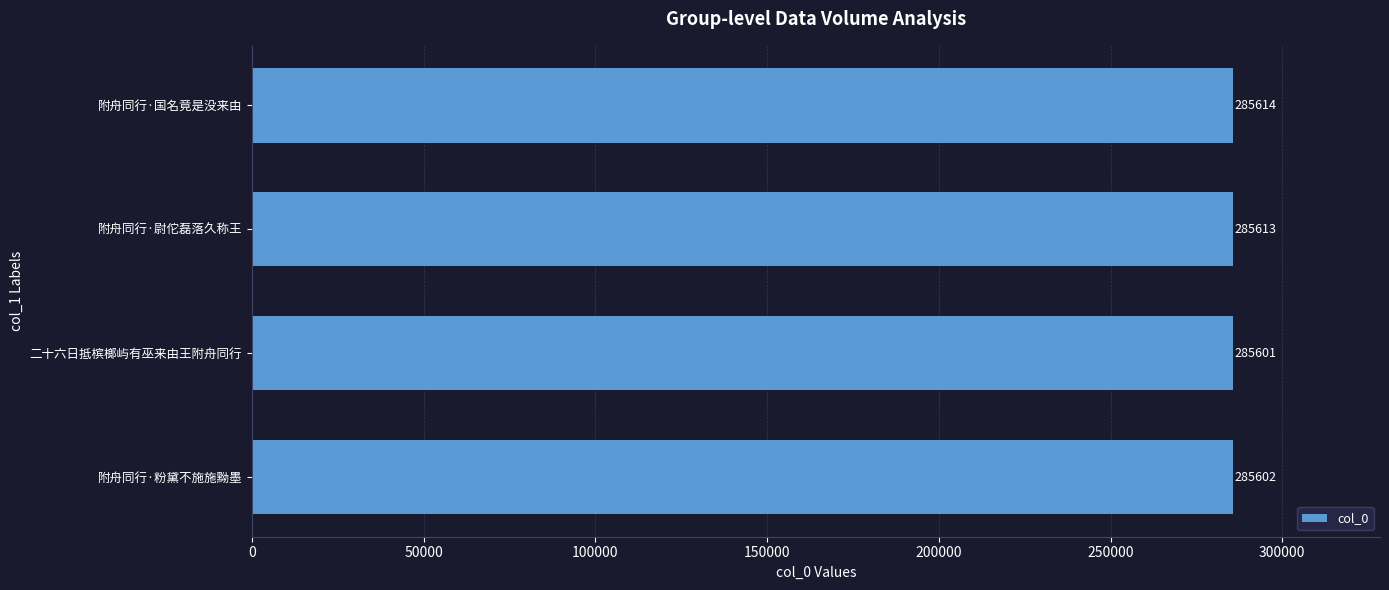

The value at 二十六日抵槟榔屿有巫来由王附舟同行 is 176940. True or false?

False